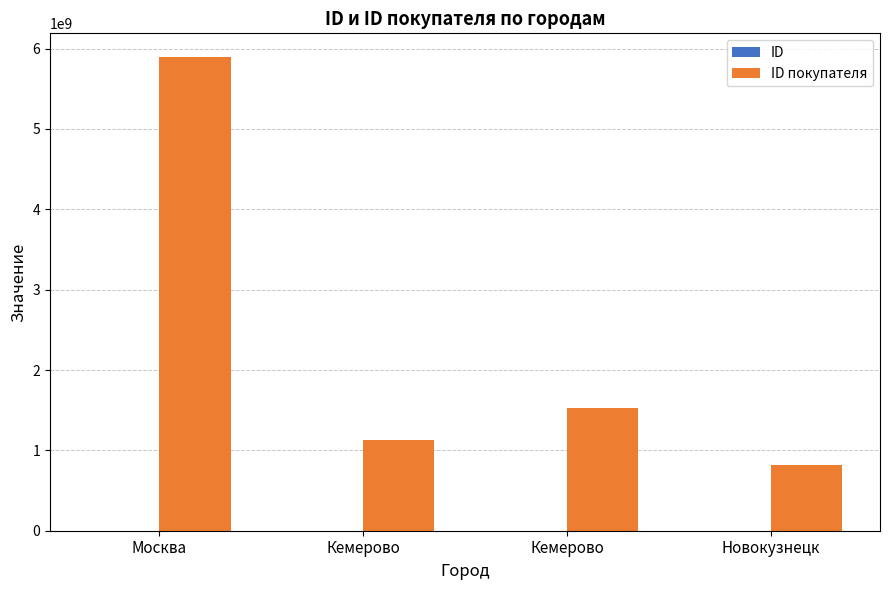

Rank the series at Москва from highest to lowest value.

ID покупателя, ID